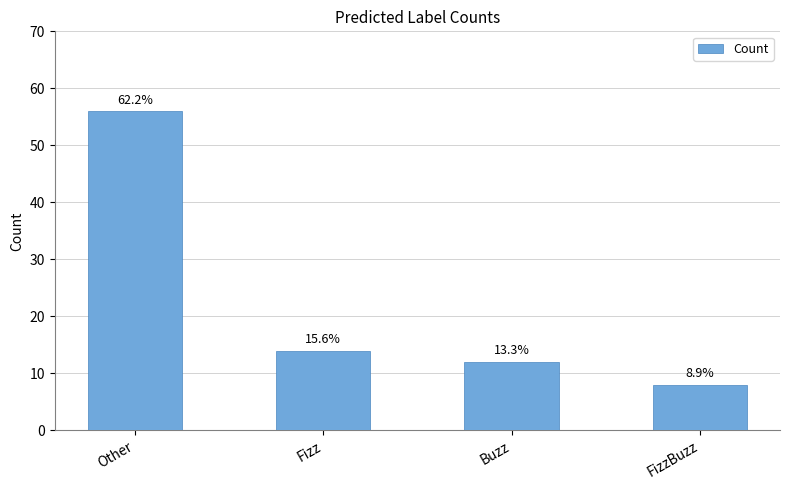

How many bars are there in total?

4